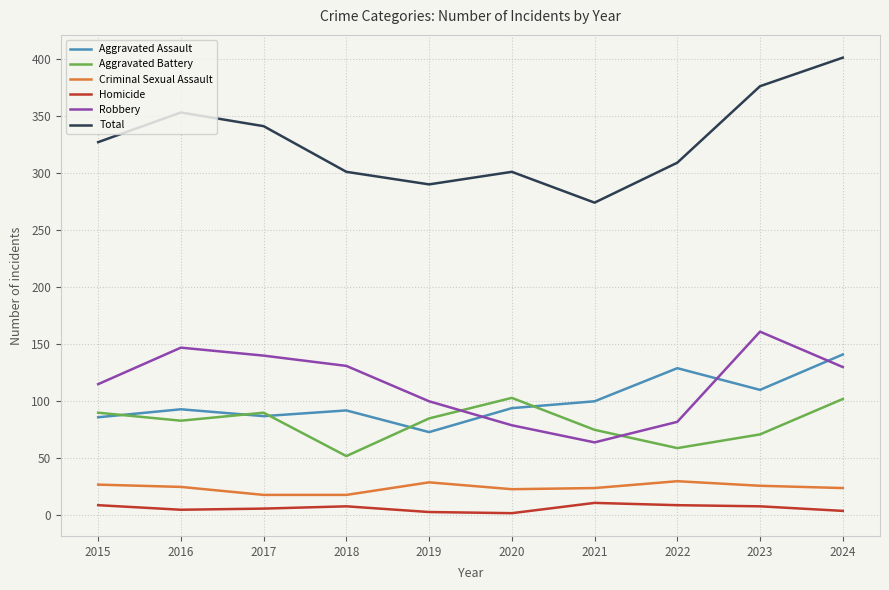

At which category is the sum across all series the highest?

2024